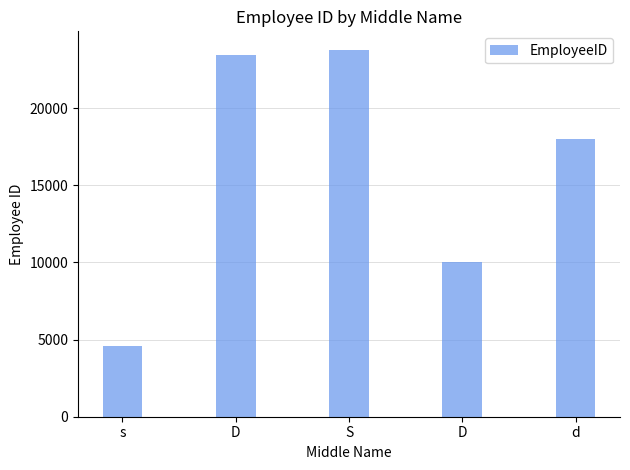

What is the ratio of the value at d to the value at s?

3.9